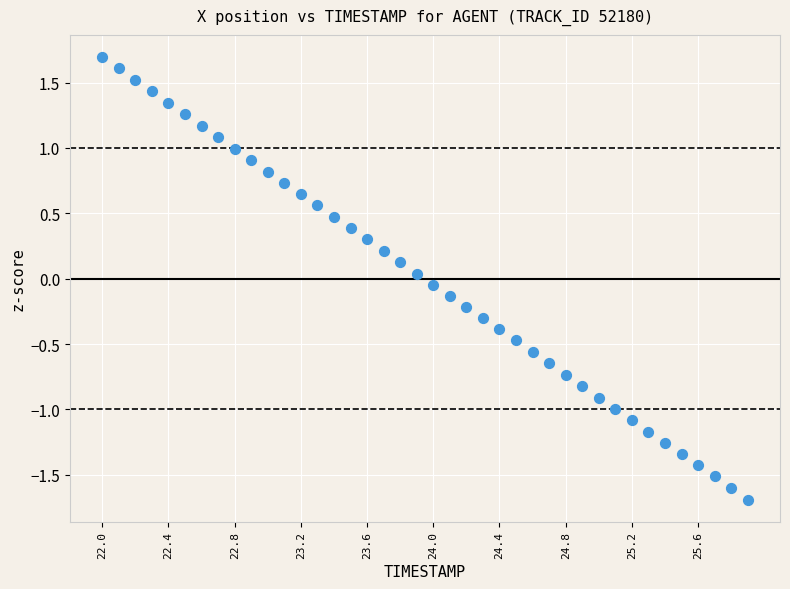

What is the range of X values (max minus min)?

3.9